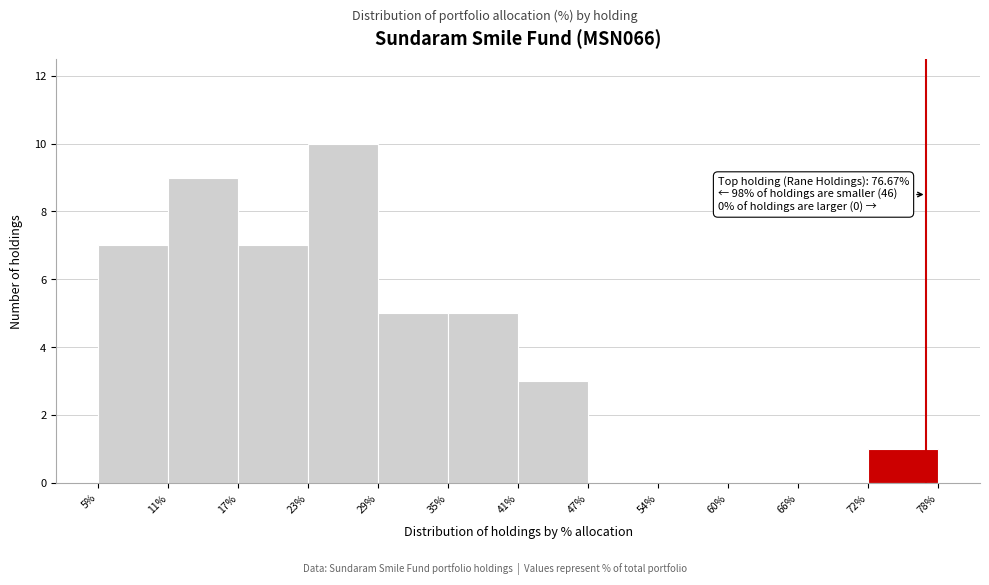

Over which range of the x-axis is the bar tallest?

23% to 29%